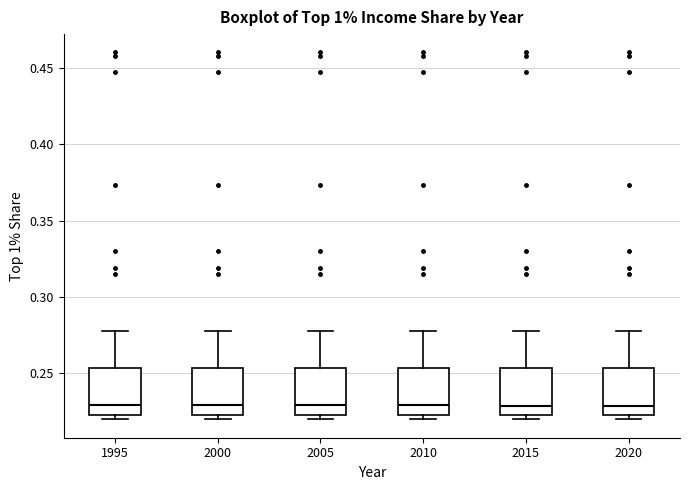

Where does the median line of the box at x = 2000 sit on the y-axis? The values are not printed on the chart, so give them approximately, as read against the axis.

0.230